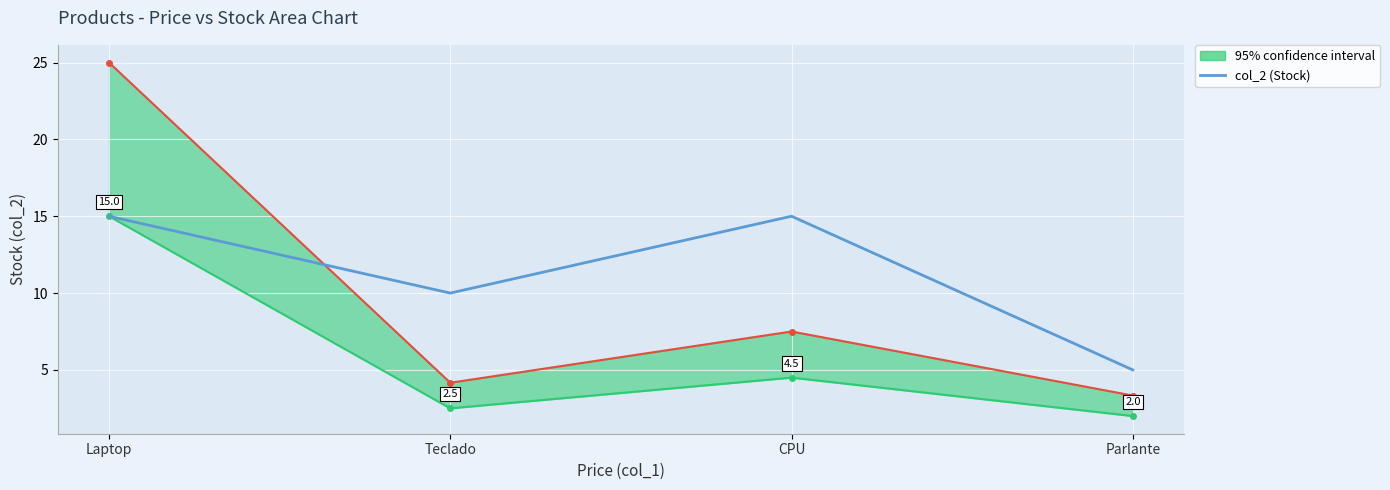

What is the value of the 1st point from the left?

15